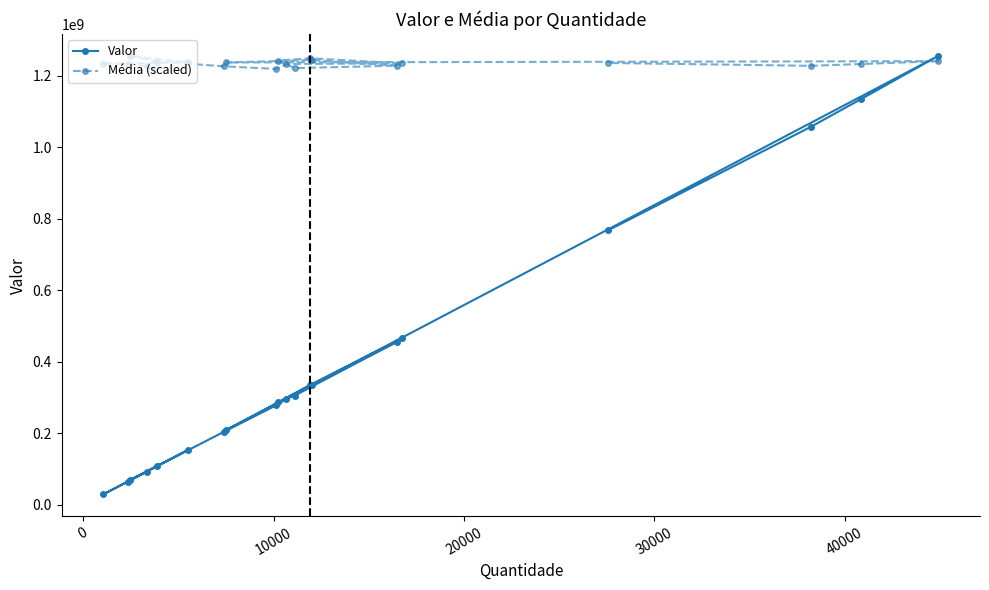

What is the difference between the second highest and minimum values in the Média (scaled) series?

29808359.7